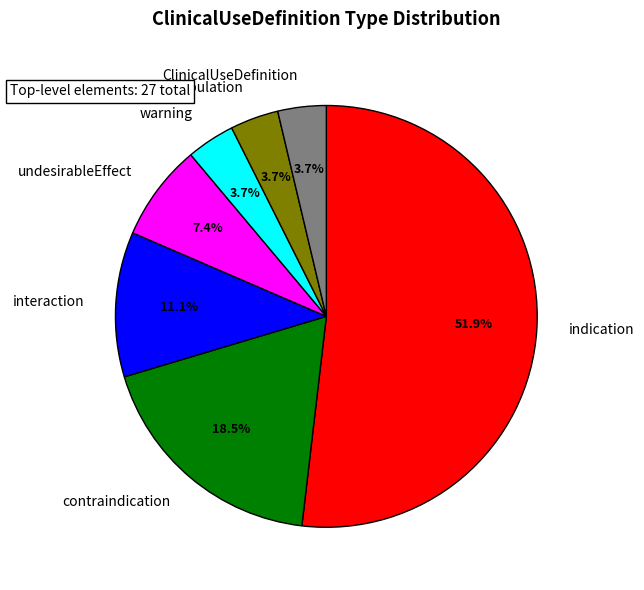

To the nearest percent, what percentage of the pie is indication?

52%